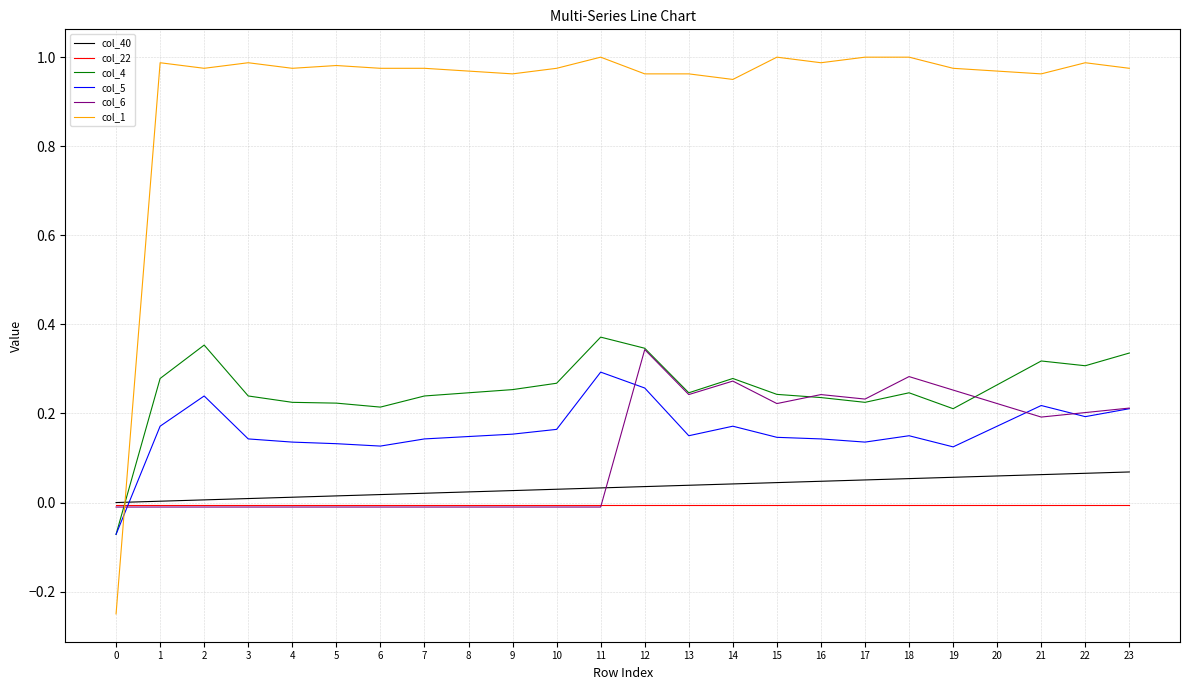

The value of col_5 at 6 is 0.2. True or false?

False